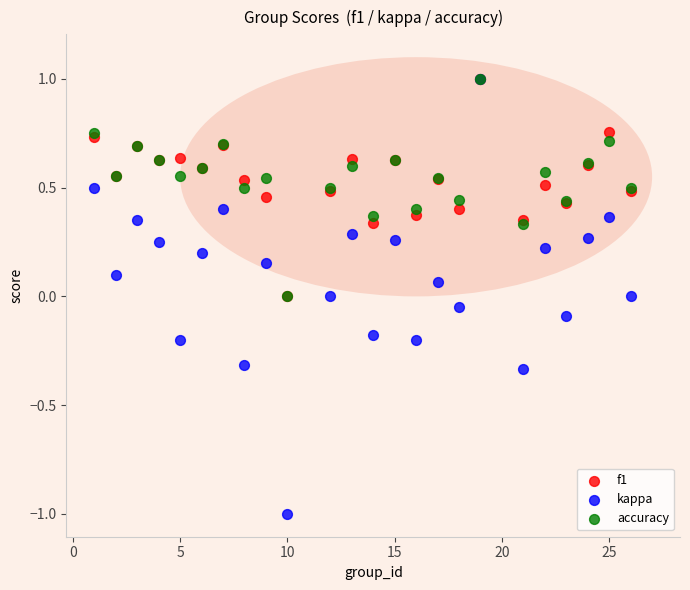

What are all the series names shown in the legend?

f1, kappa, accuracy